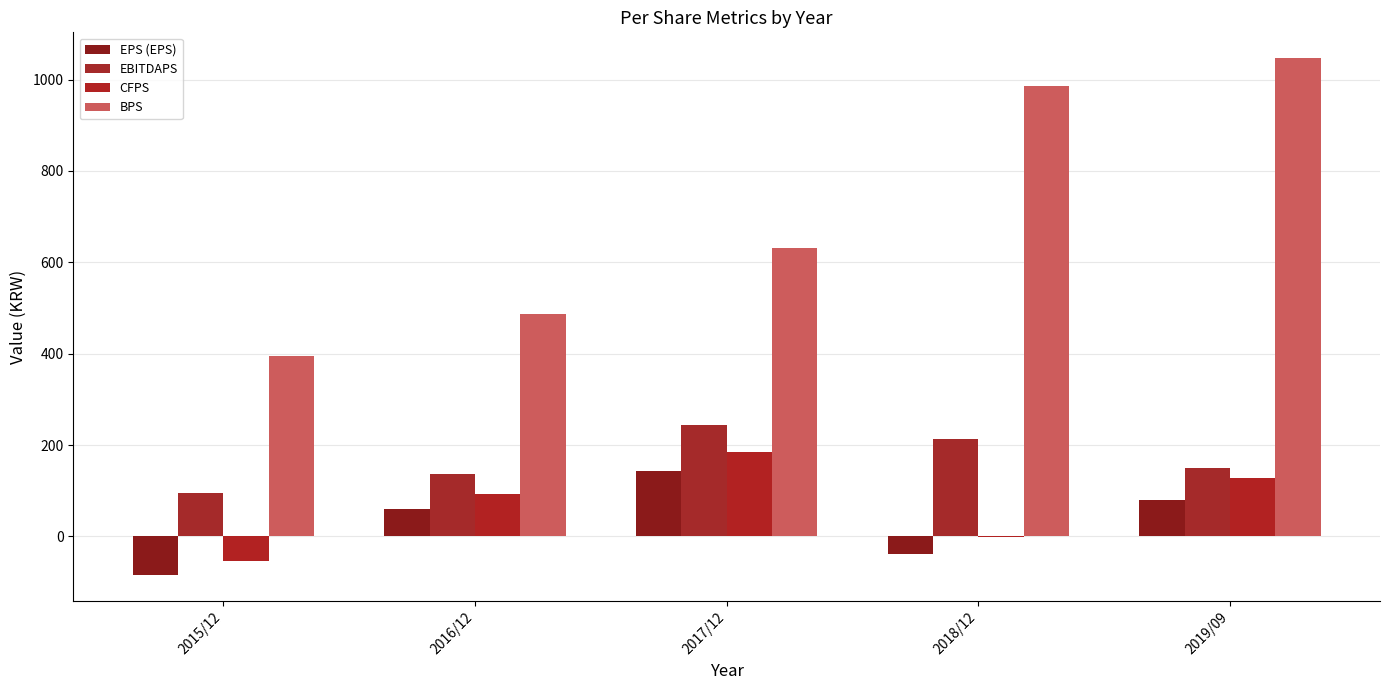

Is the value of EPS (EPS) at 2017/12 greater than the value of CFPS at 2016/12?

Yes